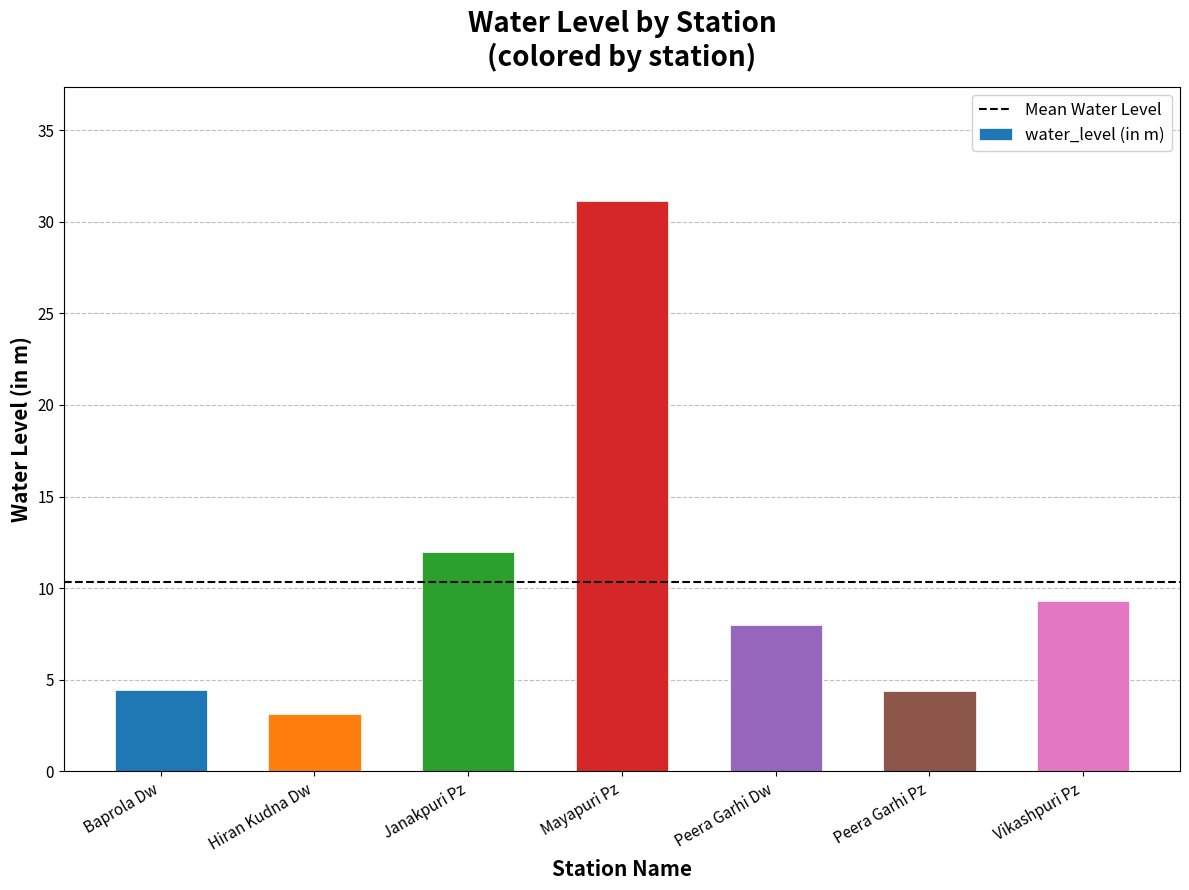

How many data points are less than 7?

3